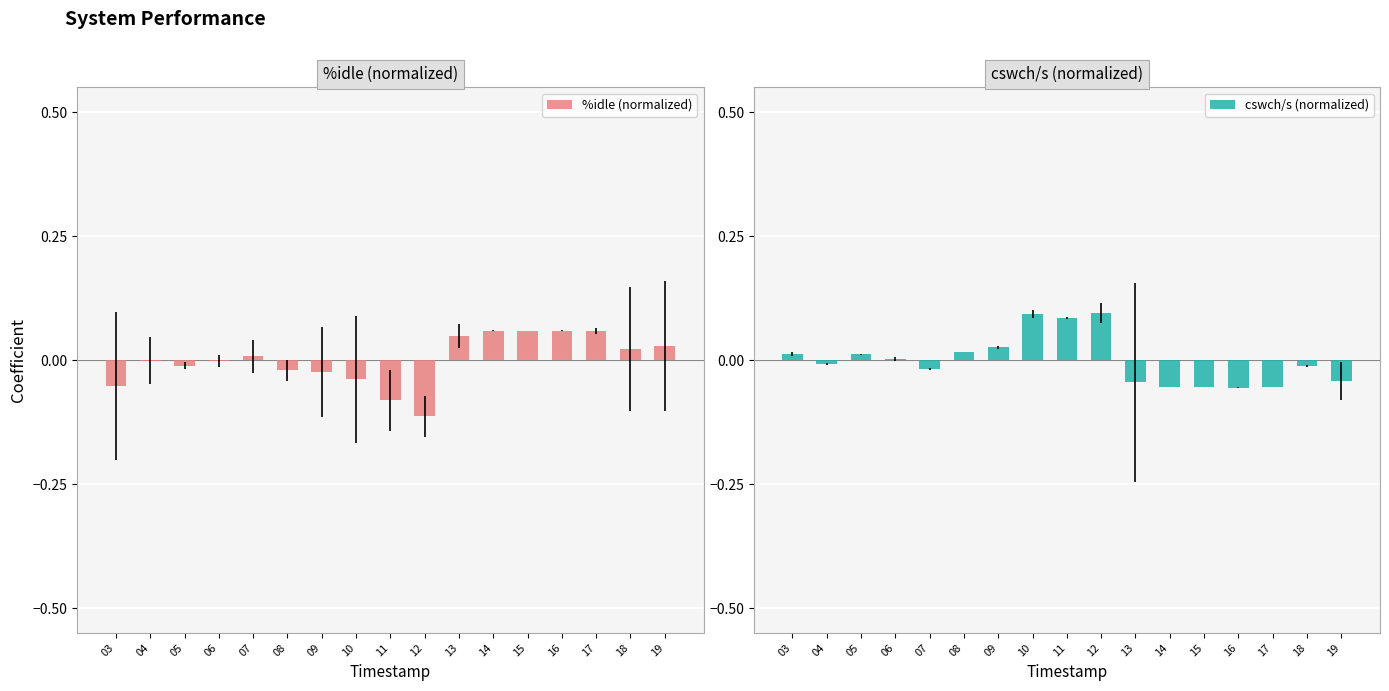

True or false: cswch/s (normalized) has a value of 0.0 at 06.

False